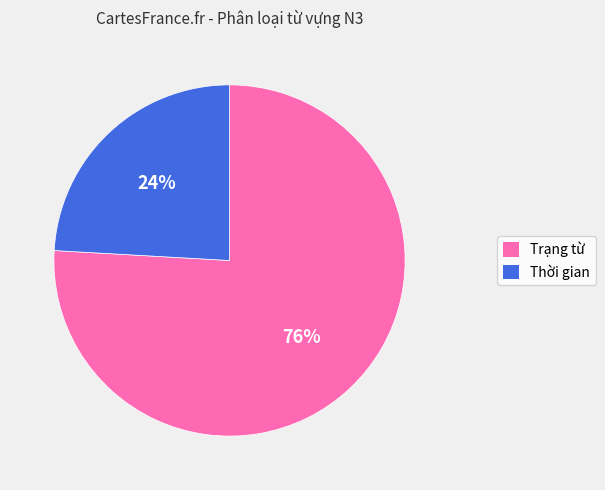

How many segments does this pie chart have?

2